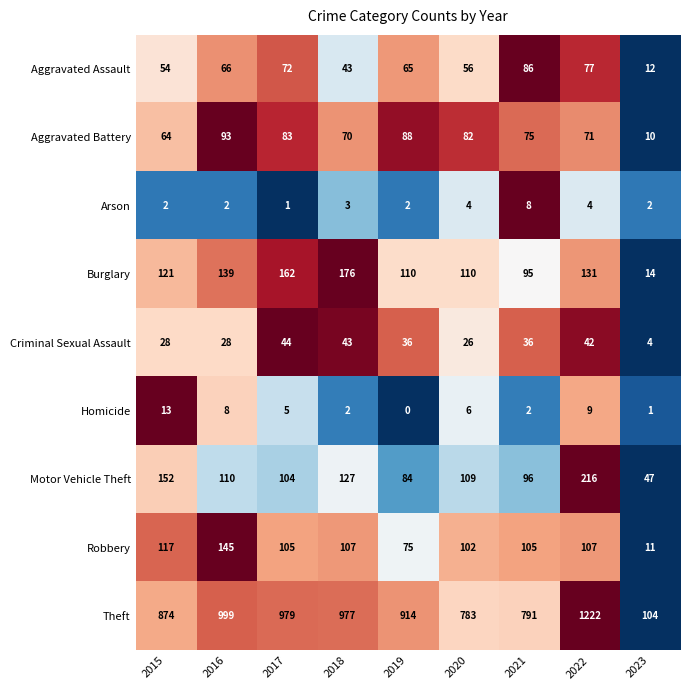

How many data points in Robbery are less than 105?

3